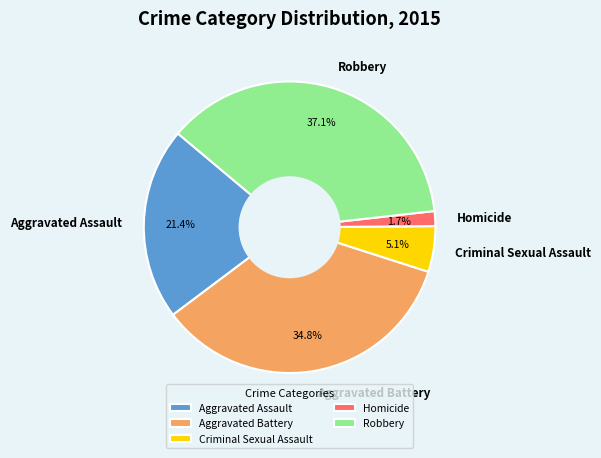

To the nearest percent, what is the difference between the Robbery and Homicide slice percentages?

35%